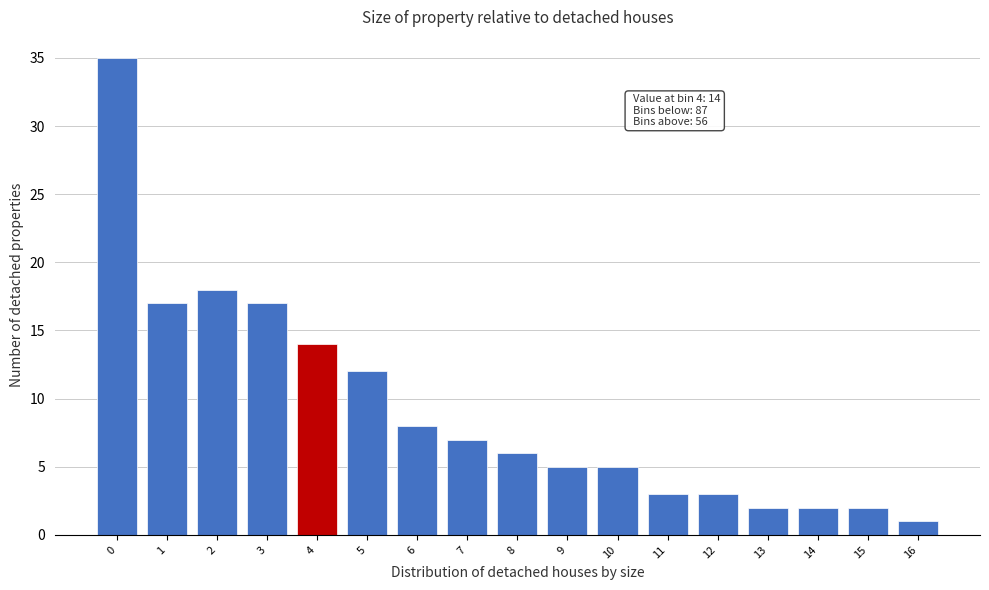

Reading right to left, transcribe all the data shown in this chart.

16=1	15=2	14=2	13=2	12=3	11=3	10=5	9=5	8=6	7=7	6=8	5=12	4=14	3=17	2=18	1=17	0=35